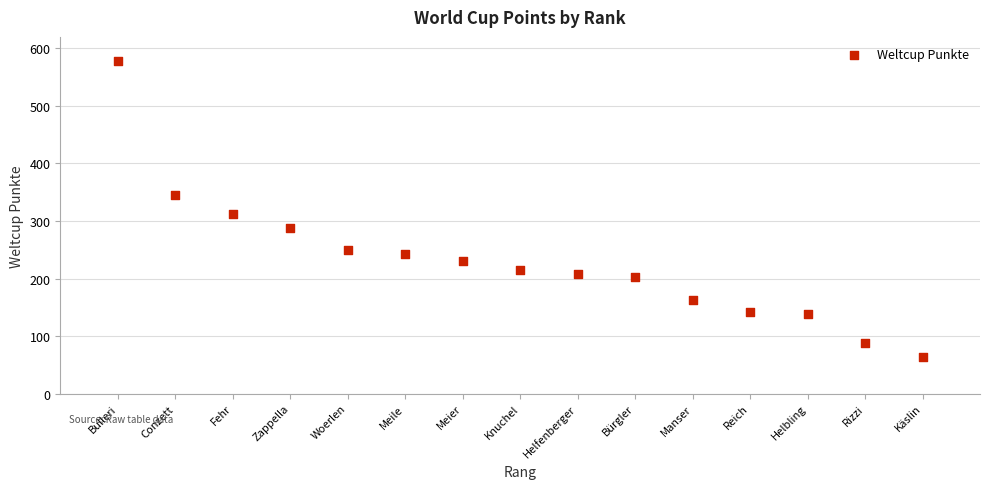

What is the range of X values (max minus min)?

14